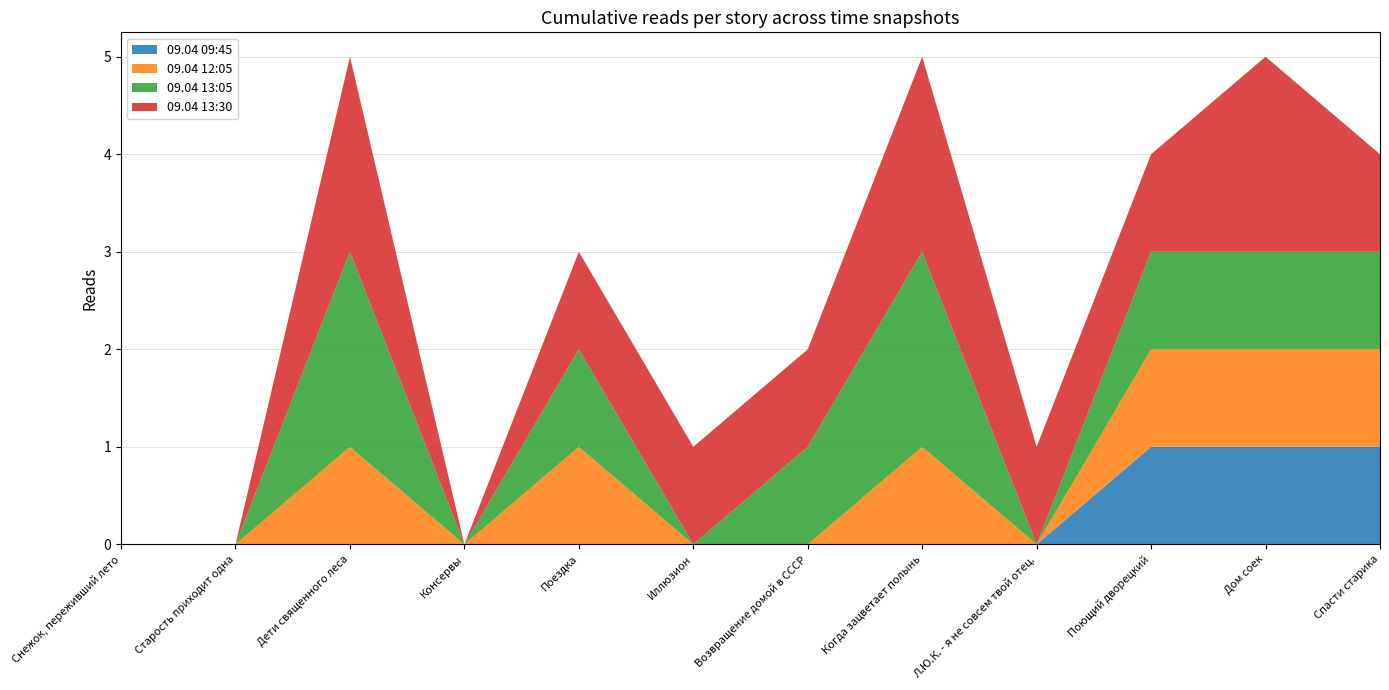

Reading right to left, list all the values displayed in this chart.

09.04 09:45: 1	1	1	0	0	0	0	0	0	0	0	0
09.04 12:05: 1	1	1	0	1	0	0	1	0	1	0	0
09.04 13:05: 1	1	1	0	2	1	0	1	0	2	0	0
09.04 13:30: 1	2	1	1	2	1	1	1	0	2	0	0